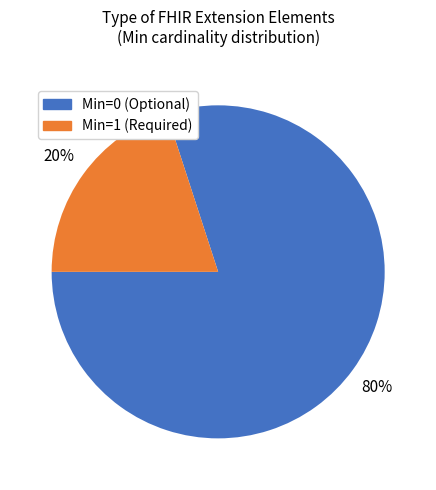

Is there a majority slice in this chart?

Yes